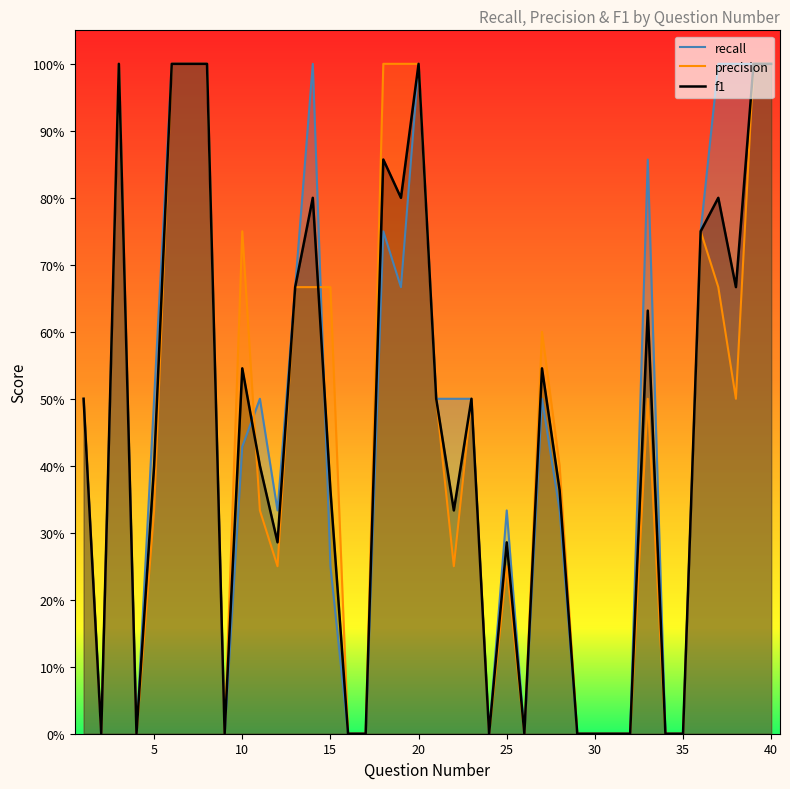

Is the value of precision at 35 greater than the value of recall at 20?

No